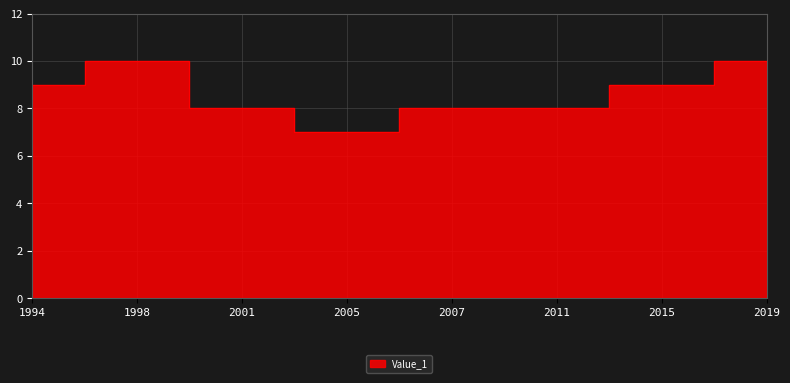

Rank the categories by value from highest to lowest.

1998, 2019, 1994, 2015, 2001, 2007, 2011, 2005